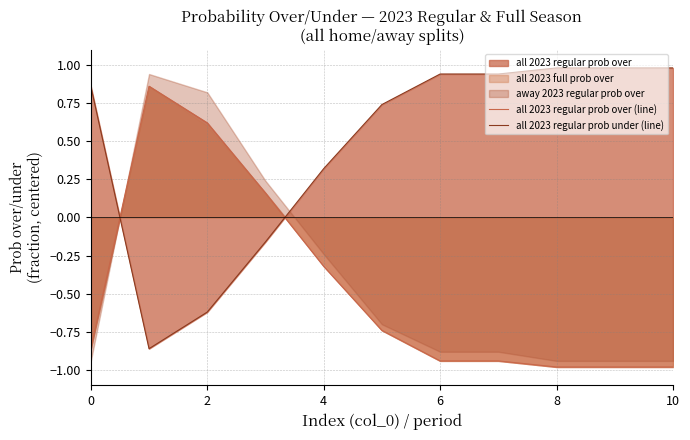

What is the label of the 10th point from the left?

9